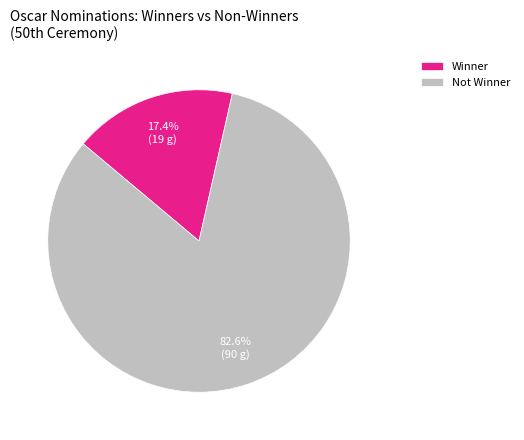

To the nearest percent, what is the difference between the largest and smallest slice percentages?

65%